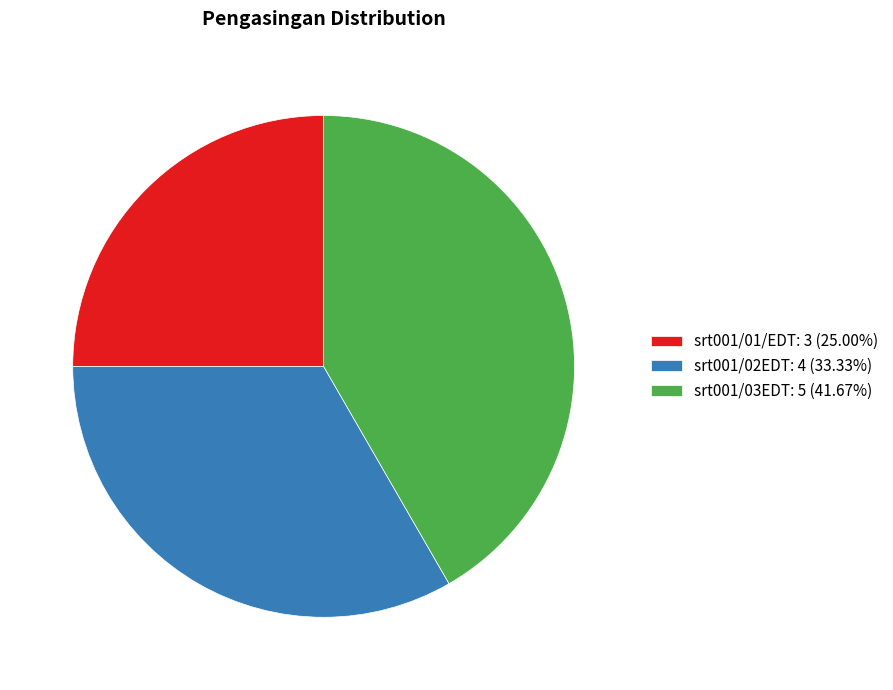

Is there any slice that represents more than half of the pie?

No